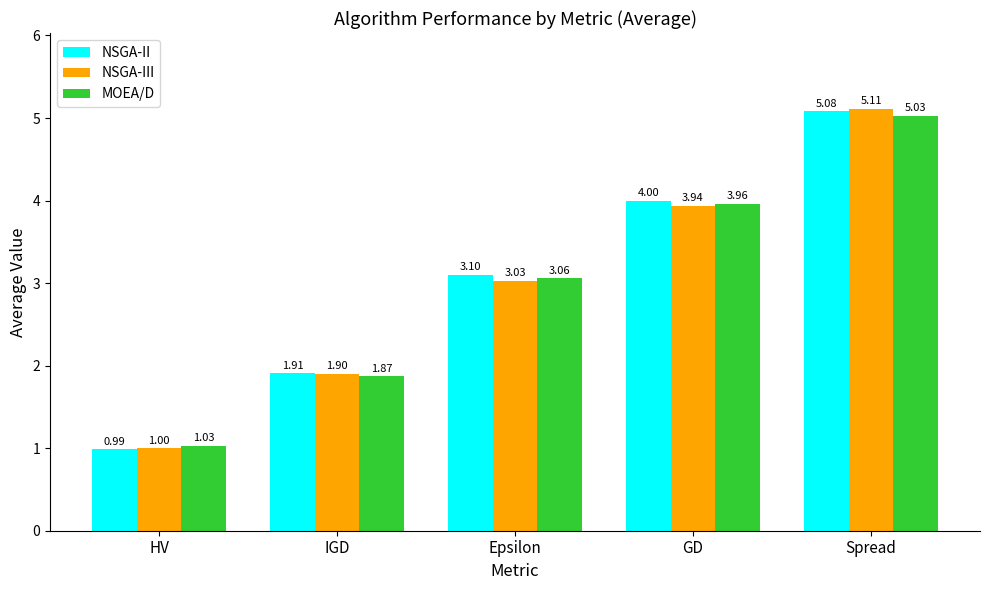

What is the difference between the maximum and minimum values in the MOEA/D series?

4.0